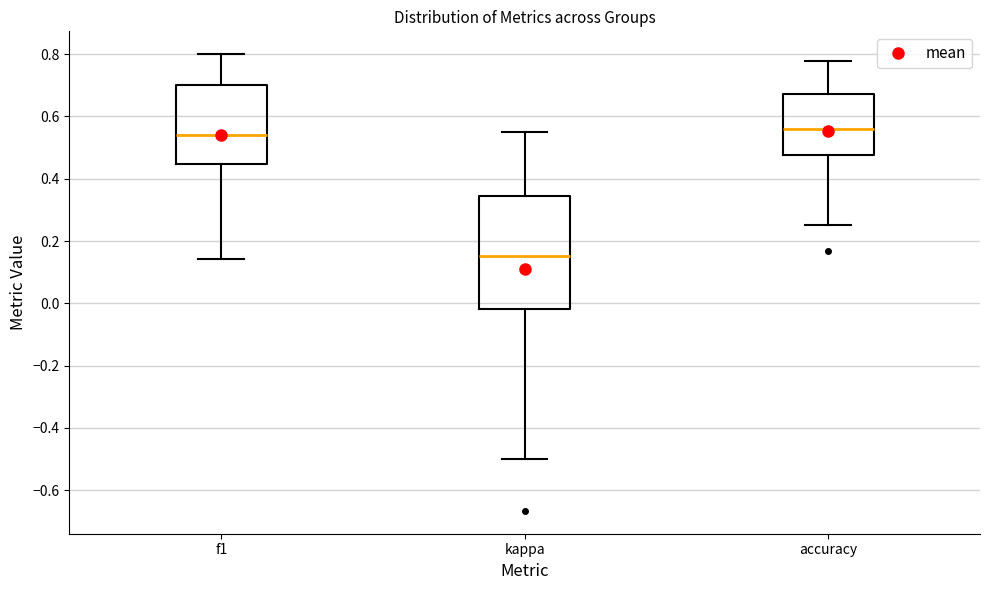

Reading left to right, transcribe this box plot: for each box, give where its median line is, the range the box spans, and where its two whiskers end, as read against the y-axis. The values are not printed on the chart, so give them approximately, as read against the axis.

f1: median 0.54, box 0.44 to 0.70, whiskers 0.14 to 0.80
kappa: median 0.16, box -0.02 to 0.34, whiskers -0.50 to 0.56
accuracy: median 0.56, box 0.48 to 0.68, whiskers 0.26 to 0.78